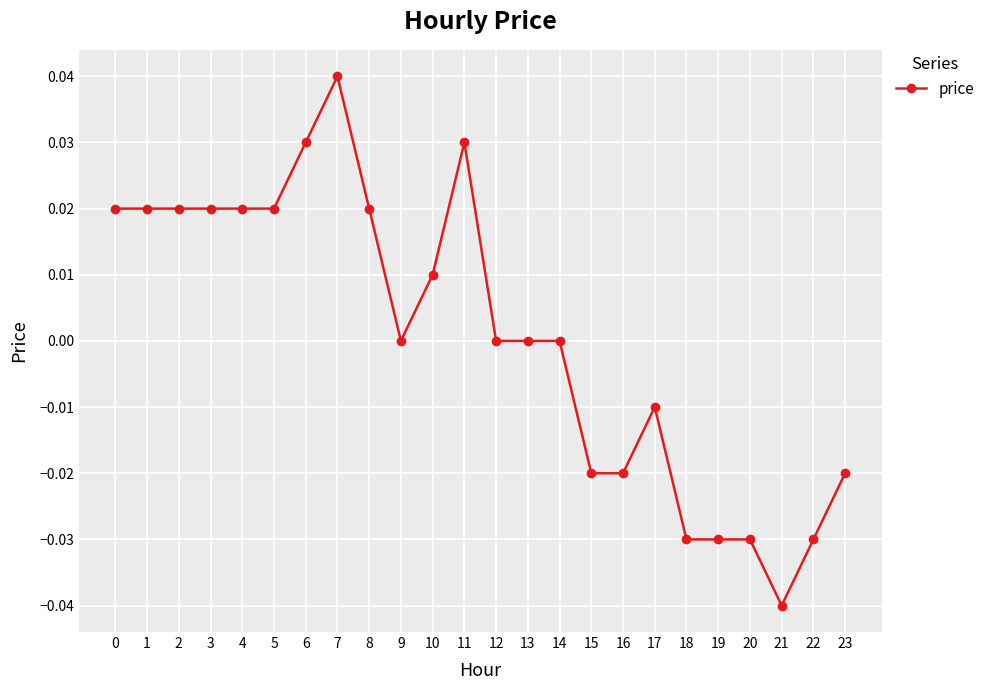

How many data points does each series have?

24